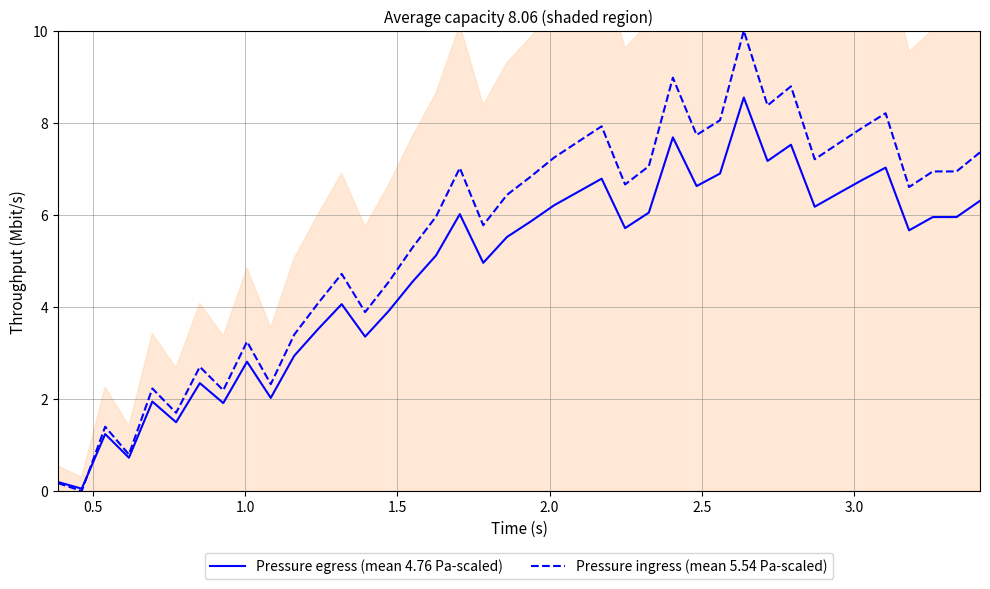

What is the highest value of the Pressure egress (mean 4.76 Pa-scaled) series?

8.6